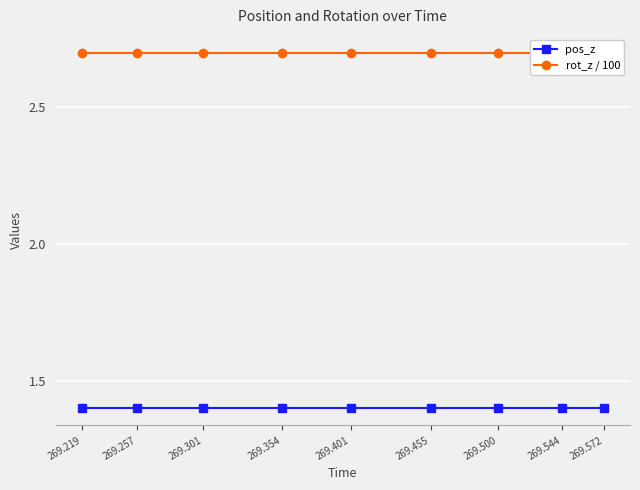

Reading left to right, list all the values displayed in this chart.

pos_z: 269.219=1.4	269.257=1.4	269.301=1.4	269.354=1.4	269.401=1.4	269.455=1.4	269.500=1.4	269.544=1.4	269.572=1.4
rot_z / 100: 269.219=2.7	269.257=2.7	269.301=2.7	269.354=2.7	269.401=2.7	269.455=2.7	269.500=2.7	269.544=2.7	269.572=2.7